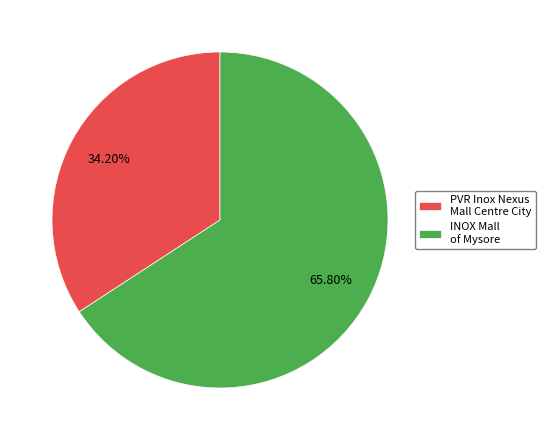

Which category has the biggest portion of the pie?

INOX Mall of Mysore